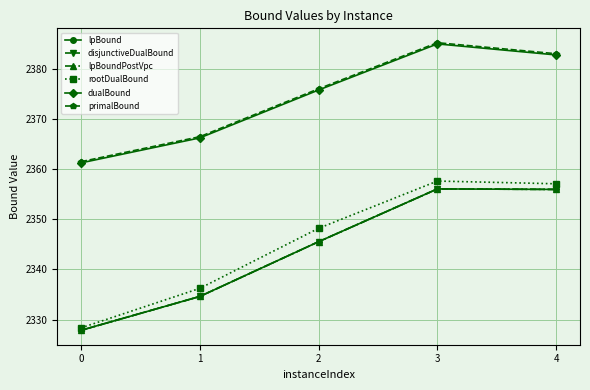

Reading right to left, list all the values displayed in this chart.

lpBound: 2355.9	2356.0	2345.5	2334.6	2327.8
disjunctiveDualBound: 2355.9	2356.0	2345.5	2334.6	2327.8
lpBoundPostVpc: 2355.9	2356.0	2345.5	2334.6	2327.8
rootDualBound: 2357.1	2357.6	2348.2	2336.2	2328.3
dualBound: 2382.7	2384.9	2375.7	2366.2	2361.2
primalBound: 2383.0	2385.2	2376.0	2366.4	2361.5